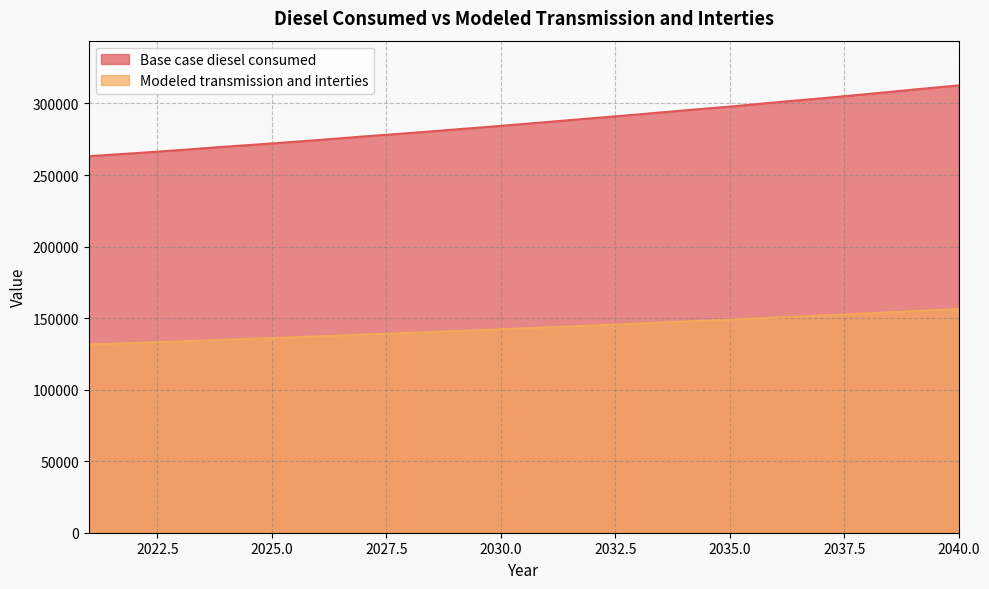

Read the Modeled transmission and interties value at 2031.

287018.8